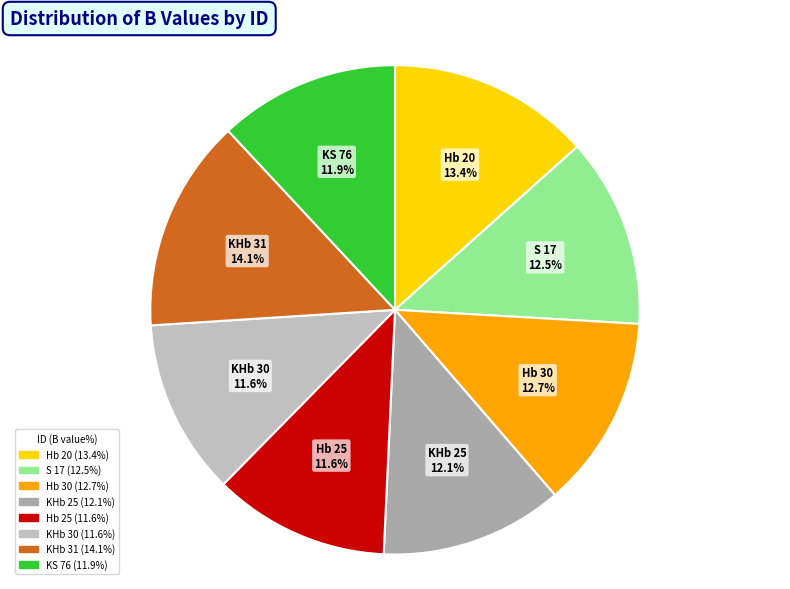

Between KHb 31 and Hb 30, which is larger?

KHb 31